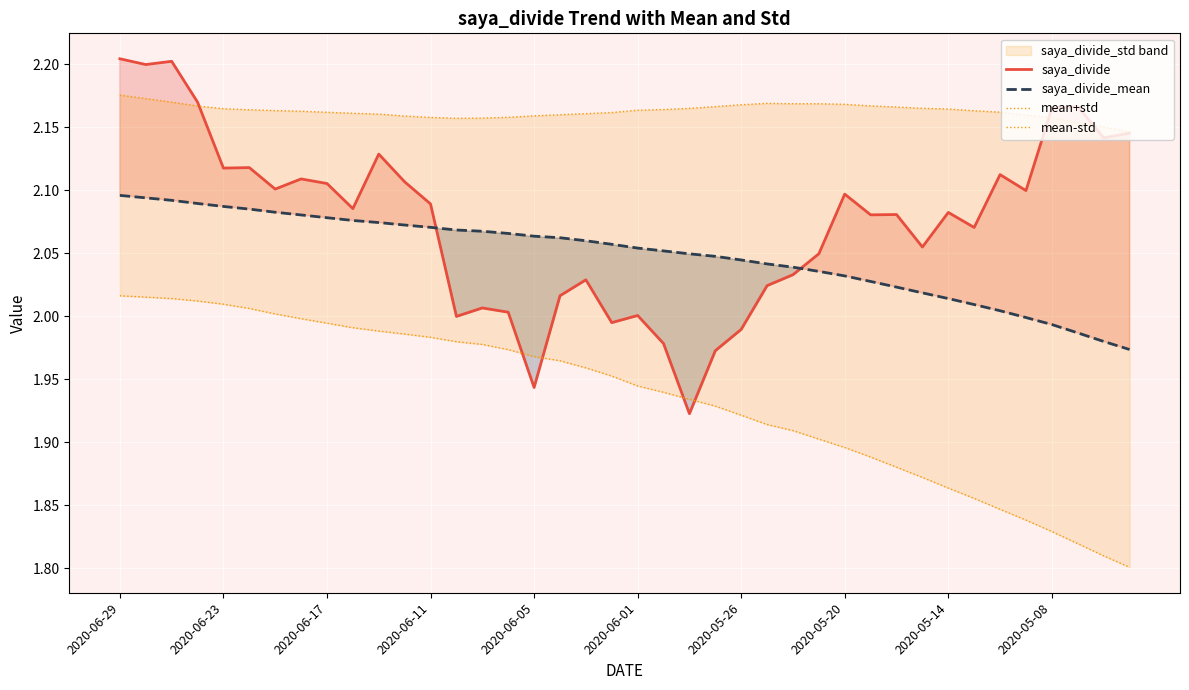

How many intersections are there between saya_divide_mean and saya_divide?

2